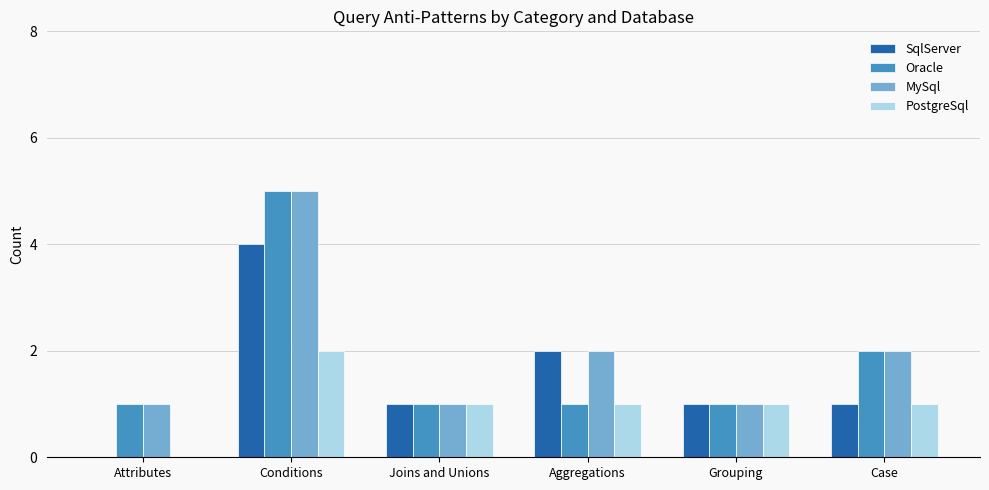

At which category is the sum across all series the highest?

Conditions